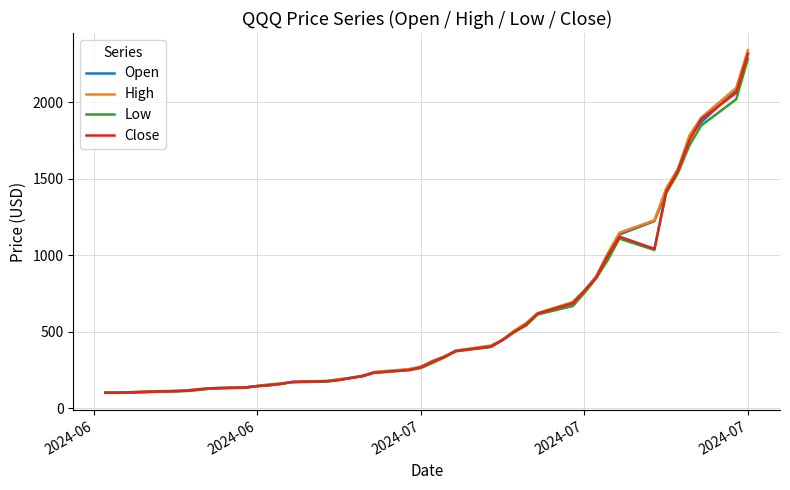

What is the minimum value for Open?

100.8